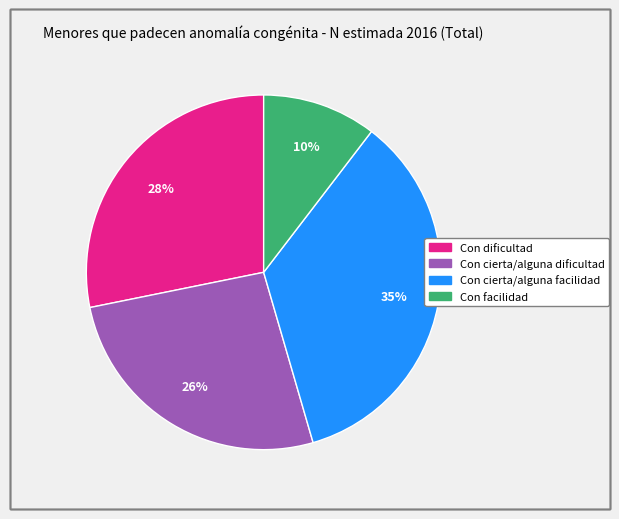

Is it true that Con dificultad is 37% of the pie?

False